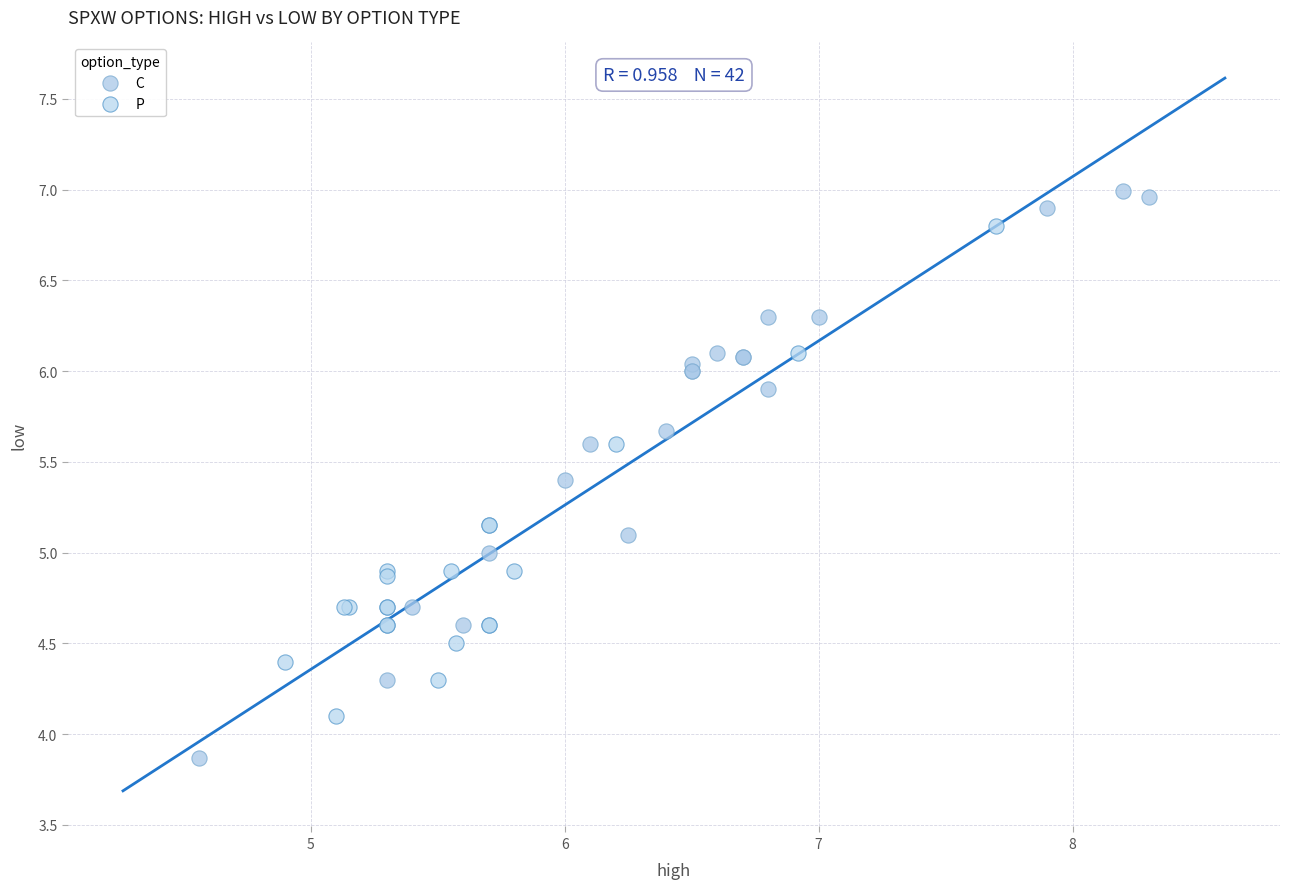

Which series has the widest spread of Y values?

C